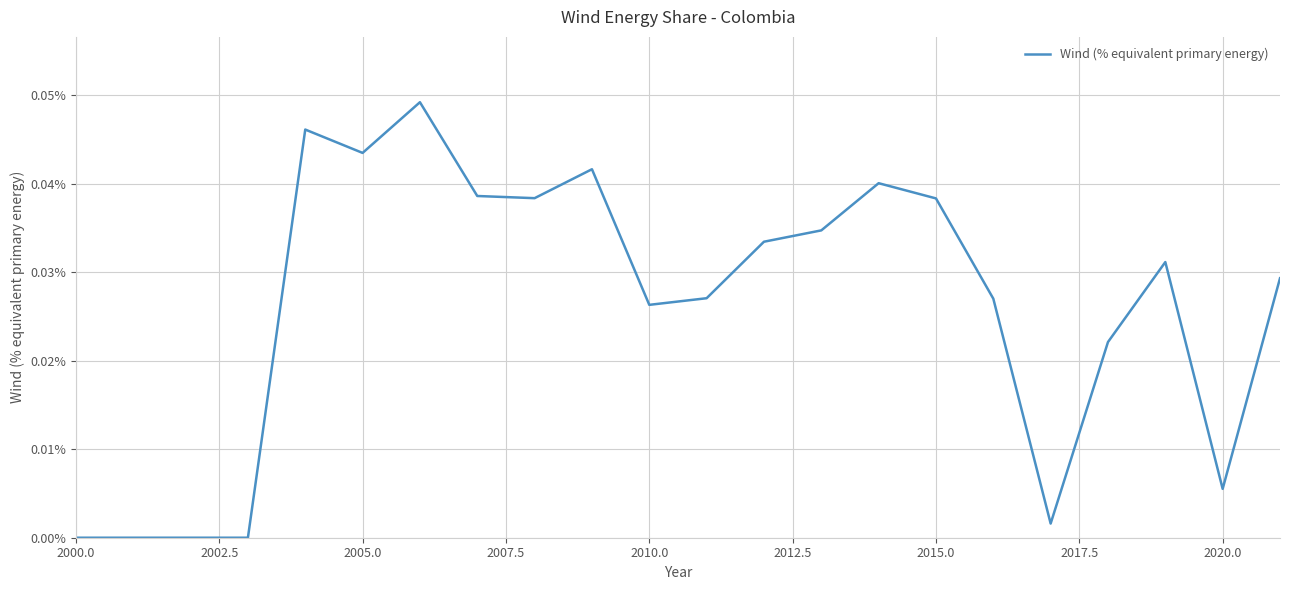

How many lines are shown in the chart?

1